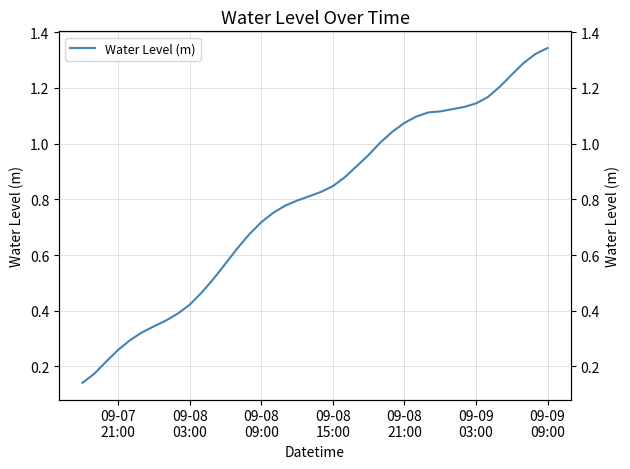

What is the average value?

0.8